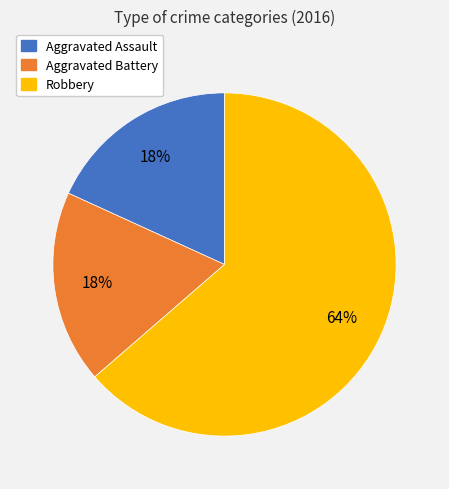

Which category has the biggest portion of the pie?

Robbery